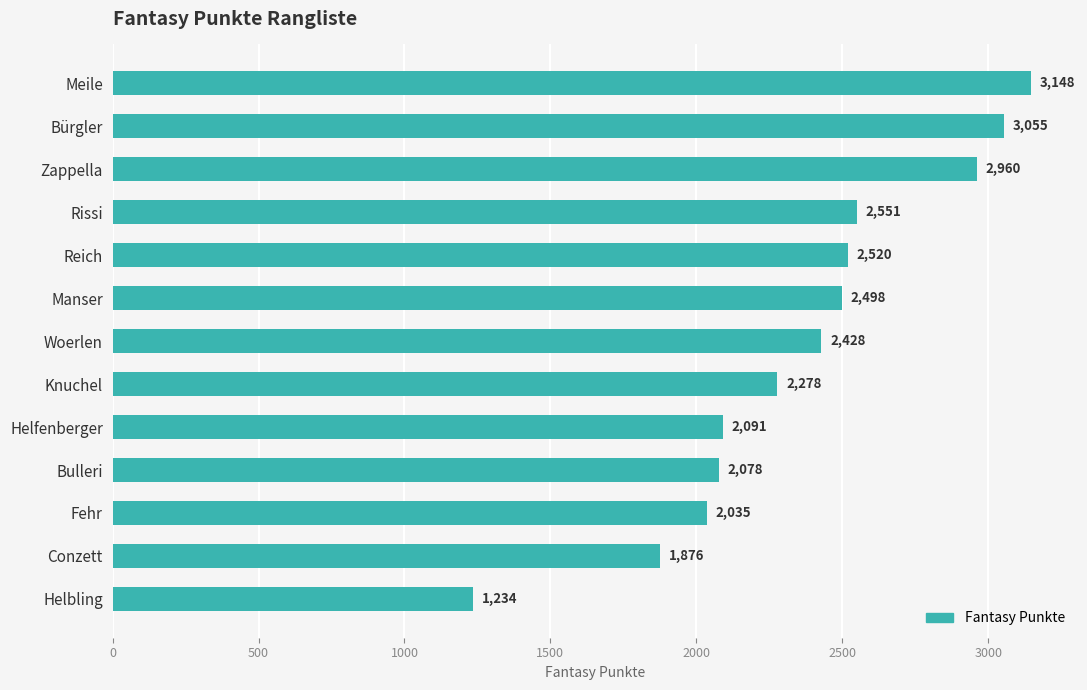

What is the ratio of the value at Knuchel to the value at Bürgler?

0.7